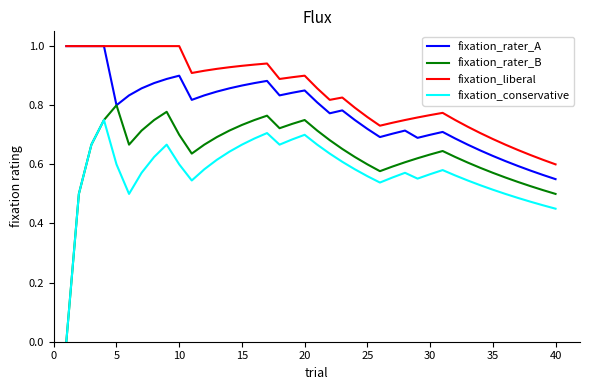

True or false: fixation_liberal and fixation_rater_B cross at least once.

False